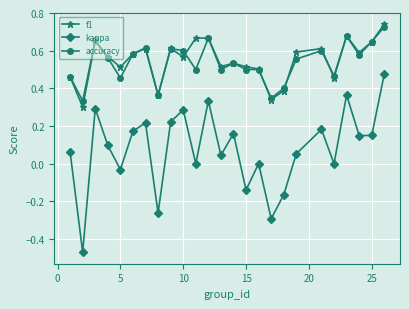

Which series has the widest spread of values?

kappa